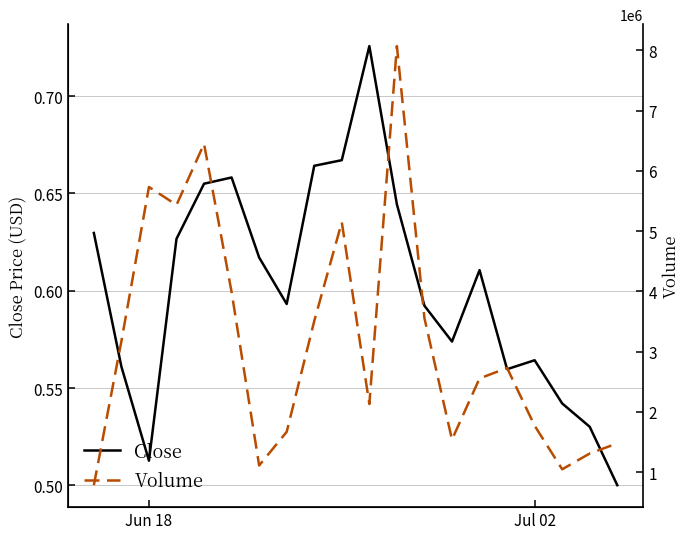

Rank the series by their maximum value, from highest to lowest.

Volume, Close